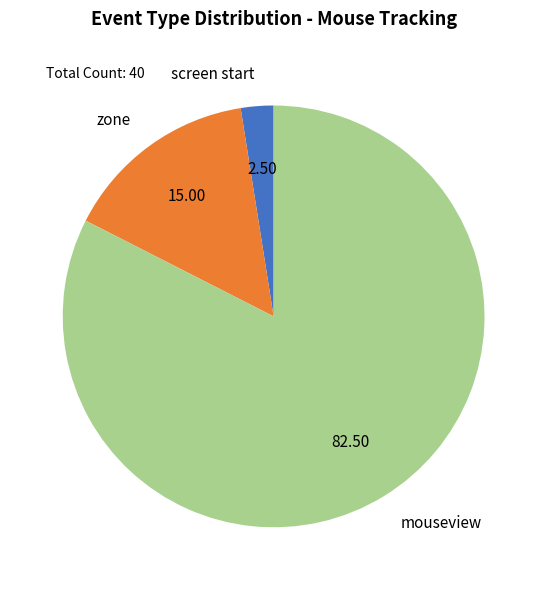

Count the number of slices in the pie.

3